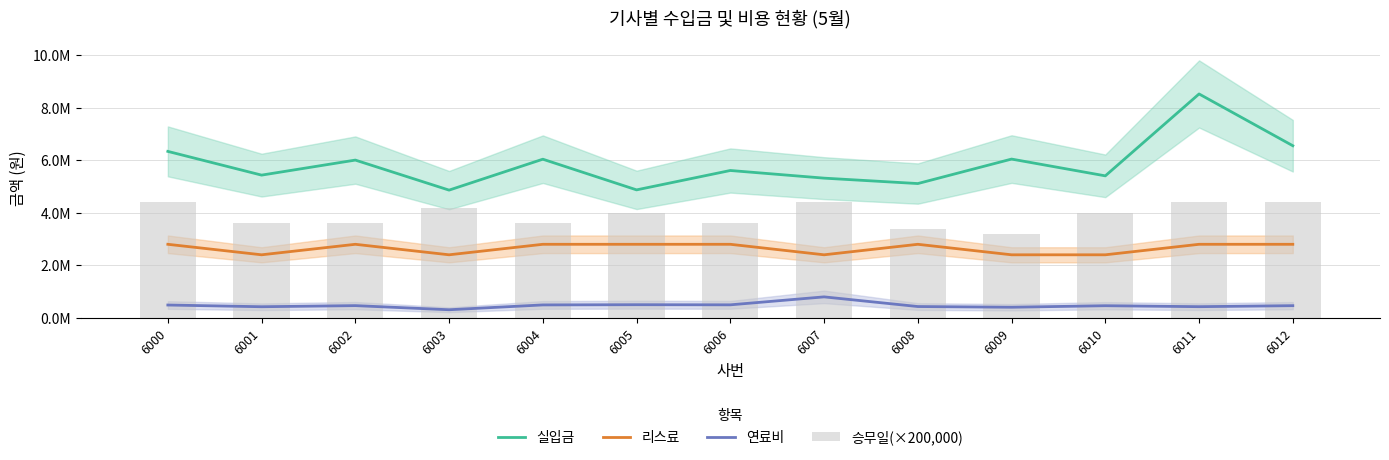

What is the sum of all 승무일(×200,000) values?

50800000